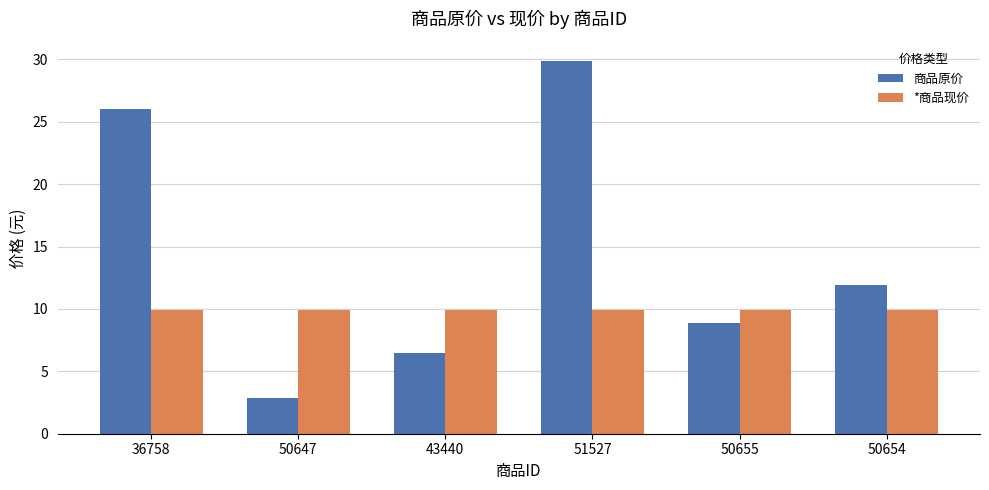

What is the sum of the *商品现价 values at 51527 and 43440?

19.8